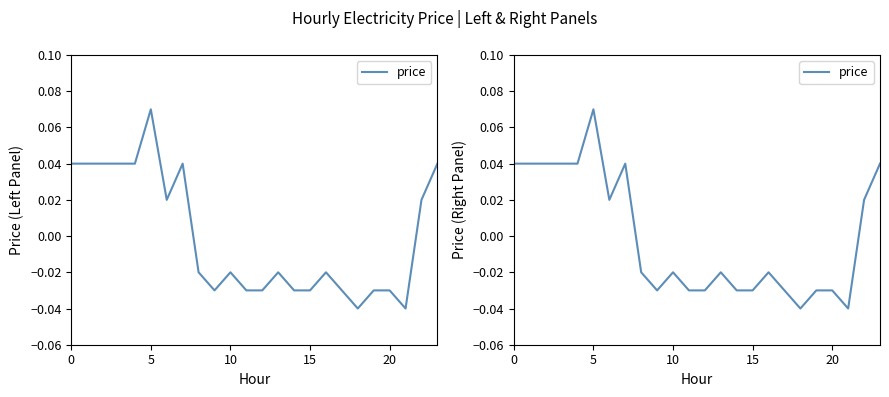

Reading right to left, transcribe all the data shown in this chart.

0.0	0.0	-0.0	-0.0	-0.0	-0.0	-0.0	-0.0	-0.0	-0.0	-0.0	-0.0	-0.0	-0.0	-0.0	-0.0	0.0	0.0	0.1	0.0	0.0	0.0	0.0	0.0